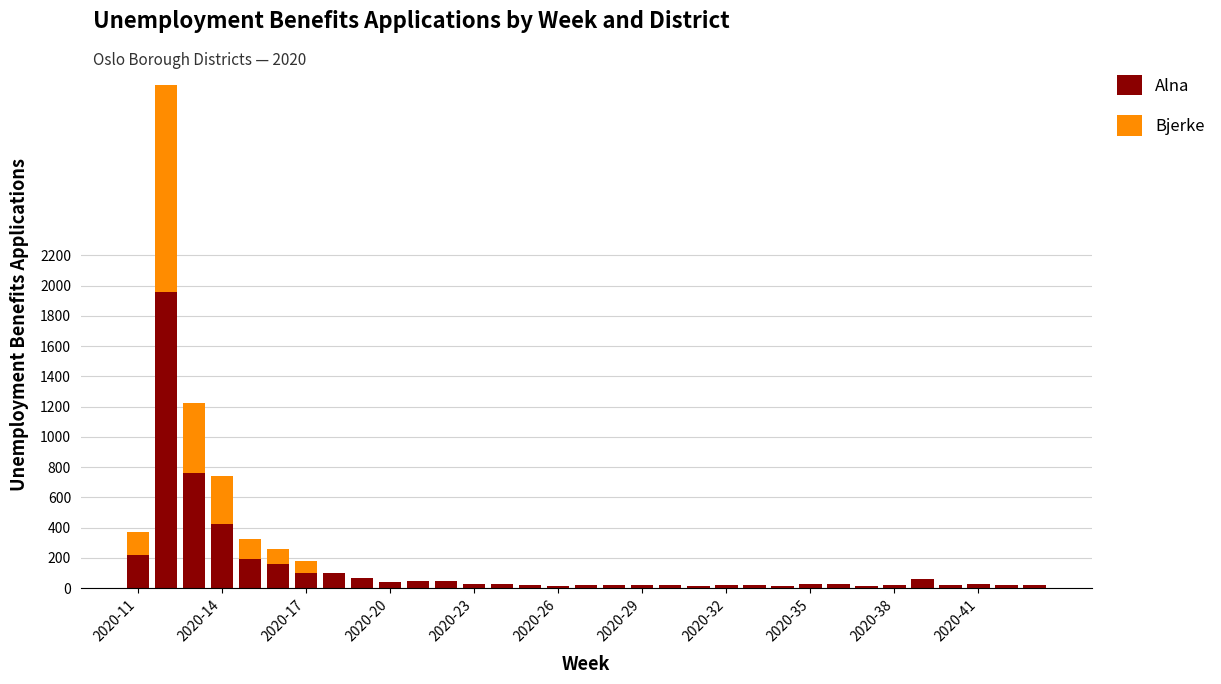

How many data points does each series have?

33